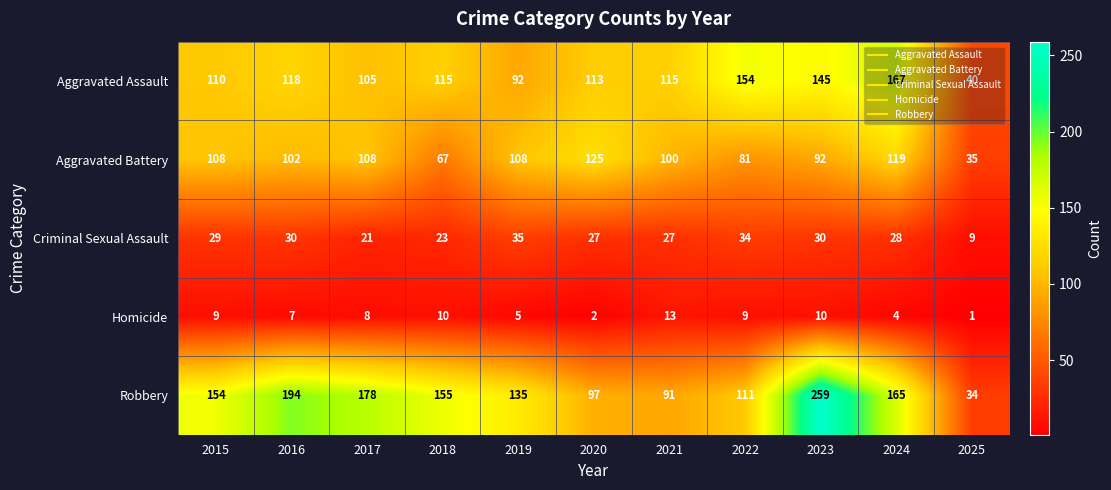

The Aggravated Assault series shows 115 at 2018. True or false?

True